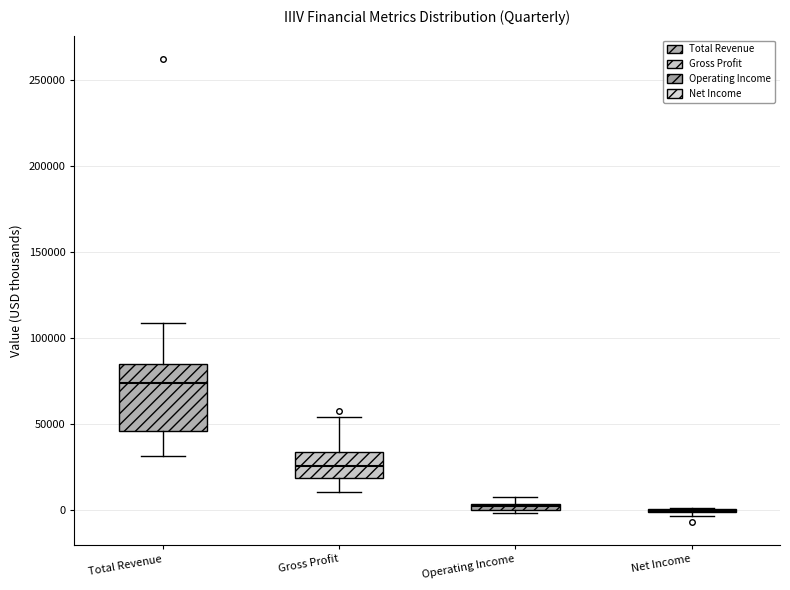

Where does the median line of the box for Gross Profit sit on the y-axis? The values are not printed on the chart, so give them approximately, as read against the axis.

25000